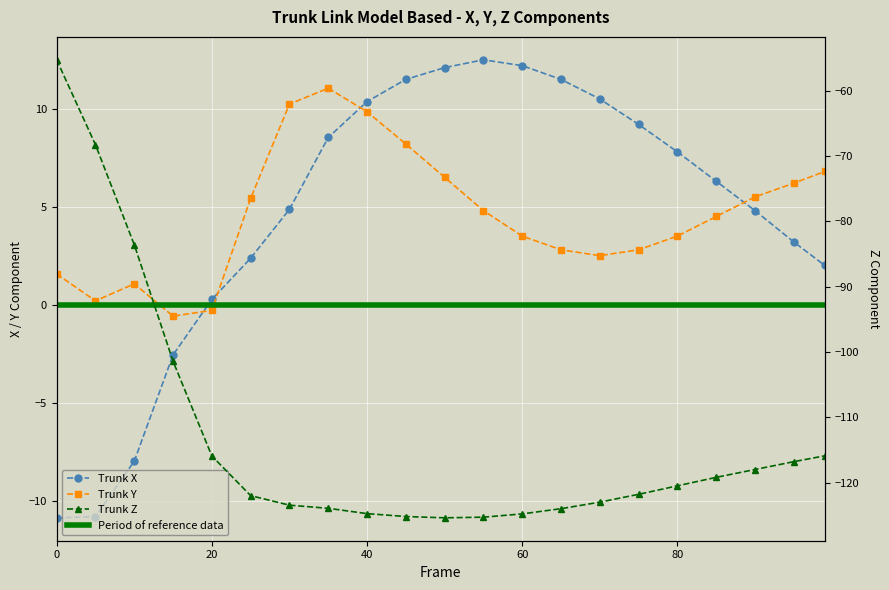

Reading left to right, extract all data points from this chart.

Trunk X: 0=-10.9	5=-10.8	10=-8.0	15=-2.6	20=0.3	25=2.4	30=4.9	35=8.5	40=10.4	45=11.5	50=12.1	55=12.5	60=12.2	65=11.5	70=10.5	75=9.2	80=7.8	85=6.3	90=4.8	95=3.2	99=2.0
Trunk Y: 0=1.6	5=0.2	10=1.1	15=-0.6	20=-0.3	25=5.4	30=10.2	35=11.0	40=9.8	45=8.2	50=6.5	55=4.8	60=3.5	65=2.8	70=2.5	75=2.8	80=3.5	85=4.5	90=5.5	95=6.2	99=6.8
Trunk Z: 0=-55.2	5=-68.3	10=-83.6	15=-101.4	20=-115.9	25=-122.0	30=-123.5	35=-123.9	40=-124.8	45=-125.2	50=-125.4	55=-125.3	60=-124.8	65=-124.0	70=-123.0	75=-121.8	80=-120.5	85=-119.2	90=-118.0	95=-116.8	99=-115.9